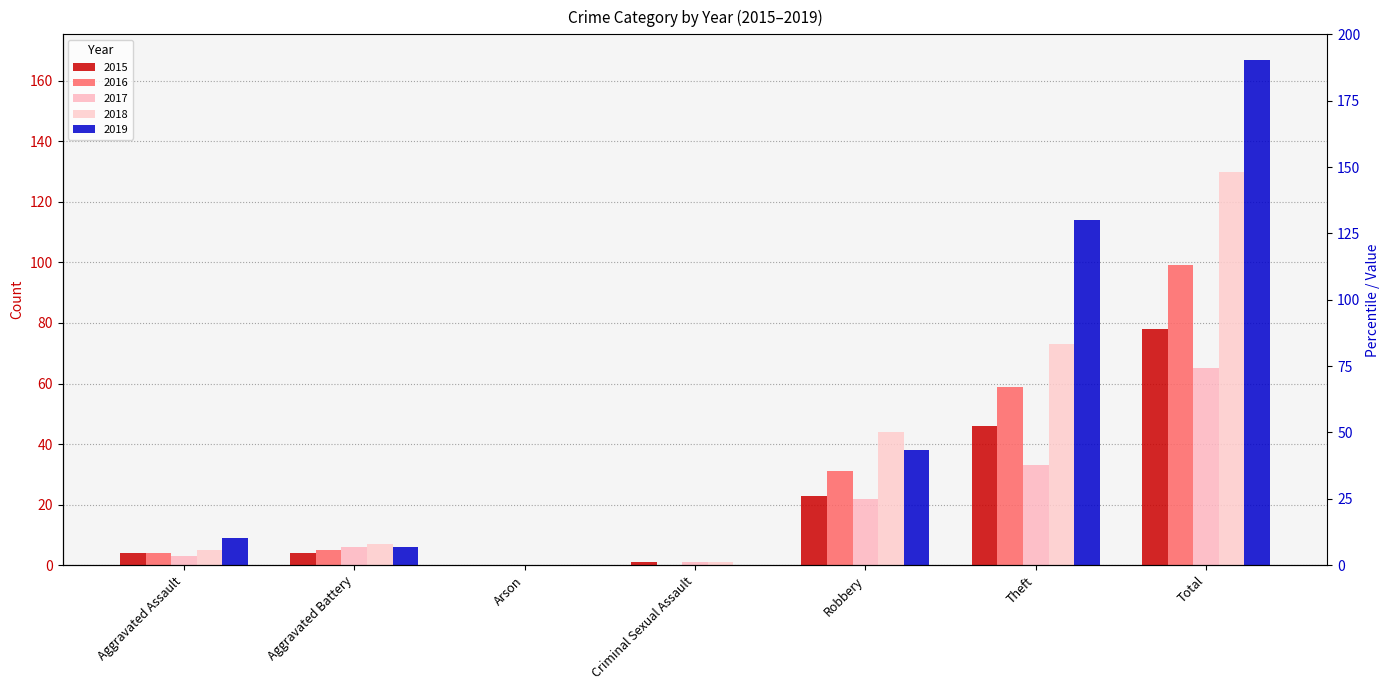

Rank the series by their maximum value, from highest to lowest.

2019, 2018, 2016, 2015, 2017